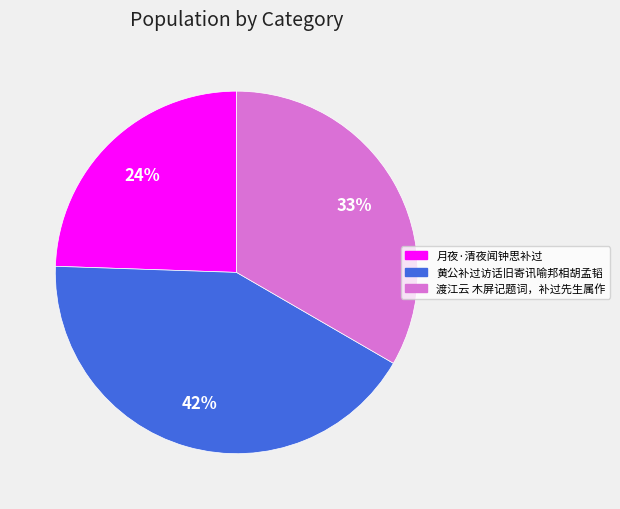

To the nearest percent, what portion does 渡江云 木屏记题词，补过先生属作 represent?

33%